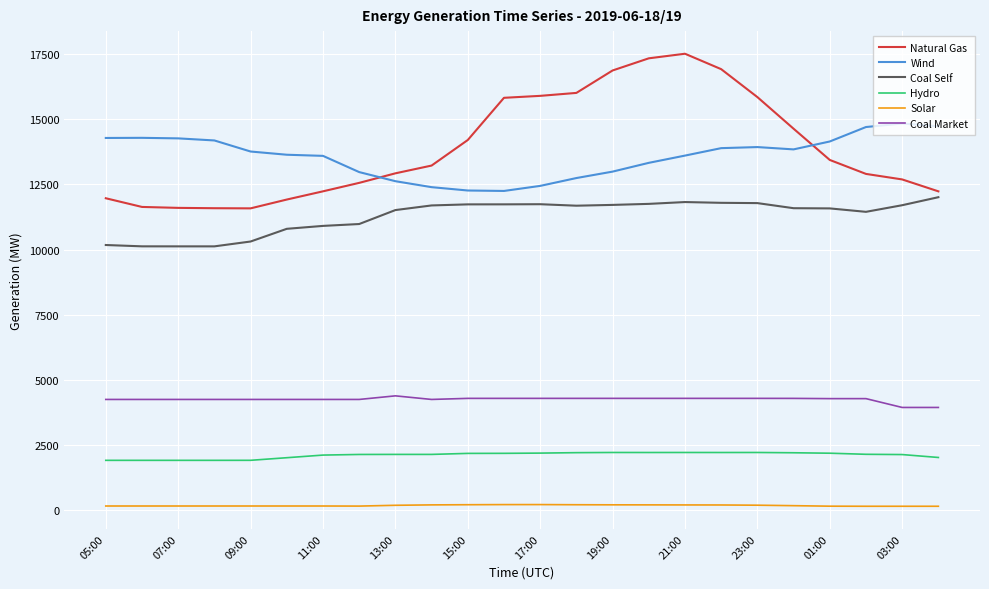

Which series has the widest spread of values?

Natural Gas